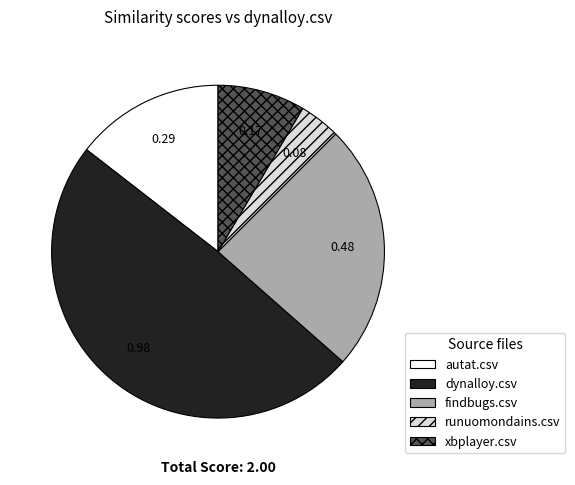

Is the sum of dynalloy.csv and xbplayer.csv greater than half?

Yes